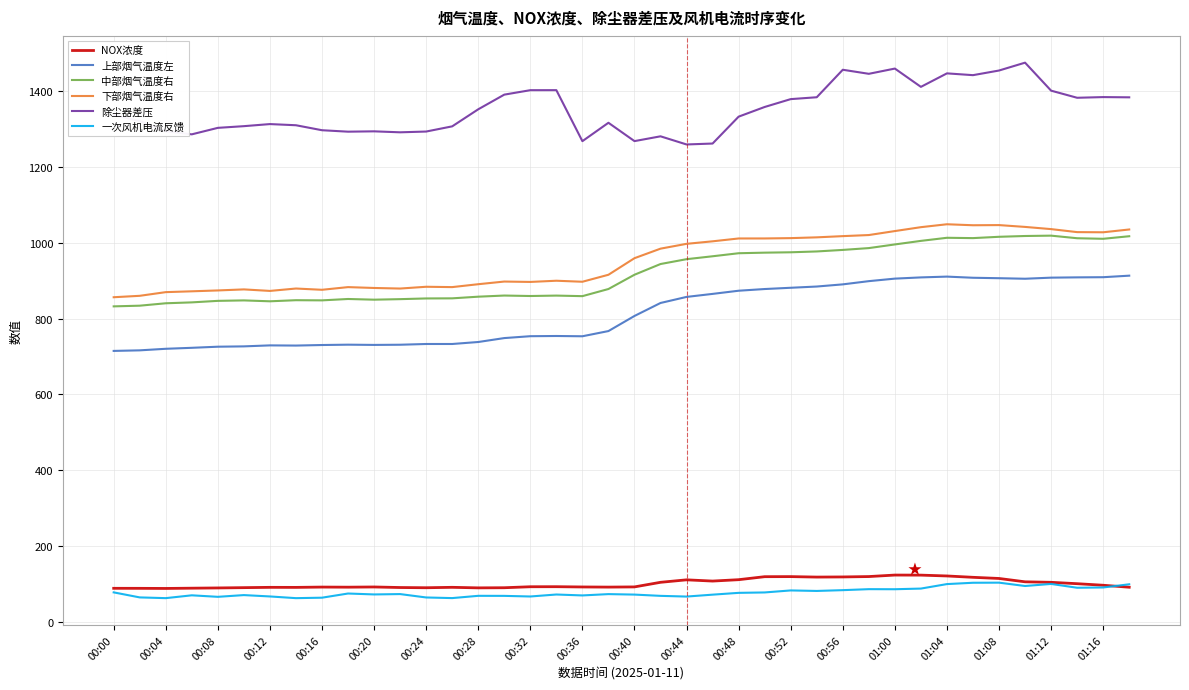

What are all the series names shown in the legend?

NOX浓度, 上部烟气温度左, 中部烟气温度右, 下部烟气温度右, 除尘器差压, 一次风机电流反馈